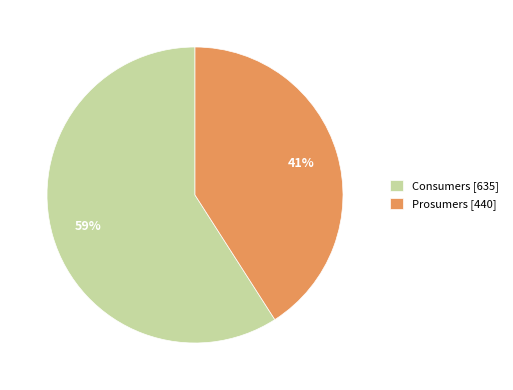

What is the ratio of the value at Prosumers to the value at Consumers?

0.7